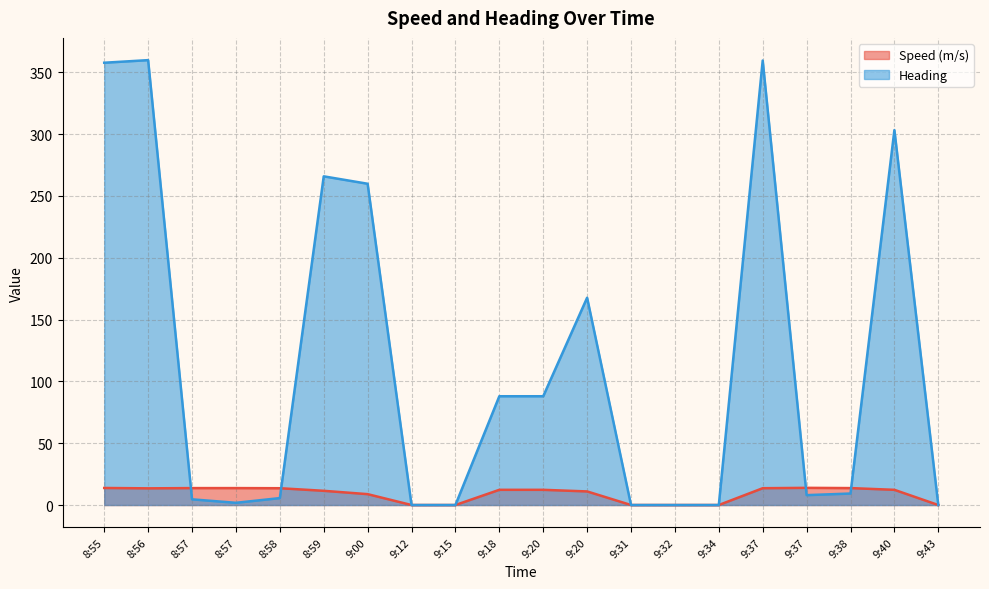

What is the average value of the Heading series?

114.0